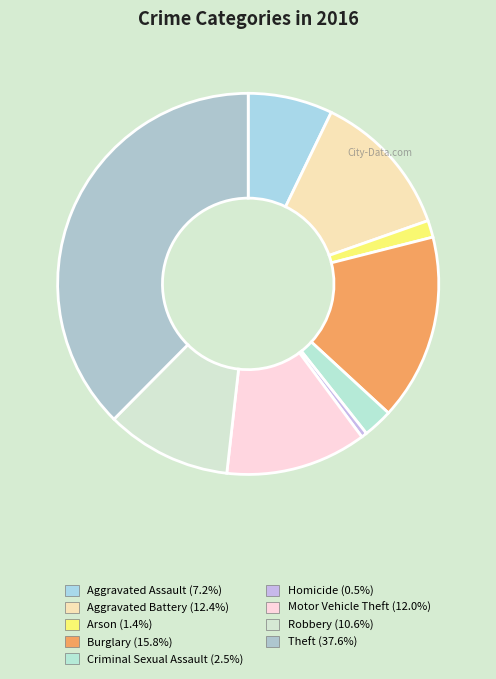

To the nearest percent, what is the average slice percentage?

11%